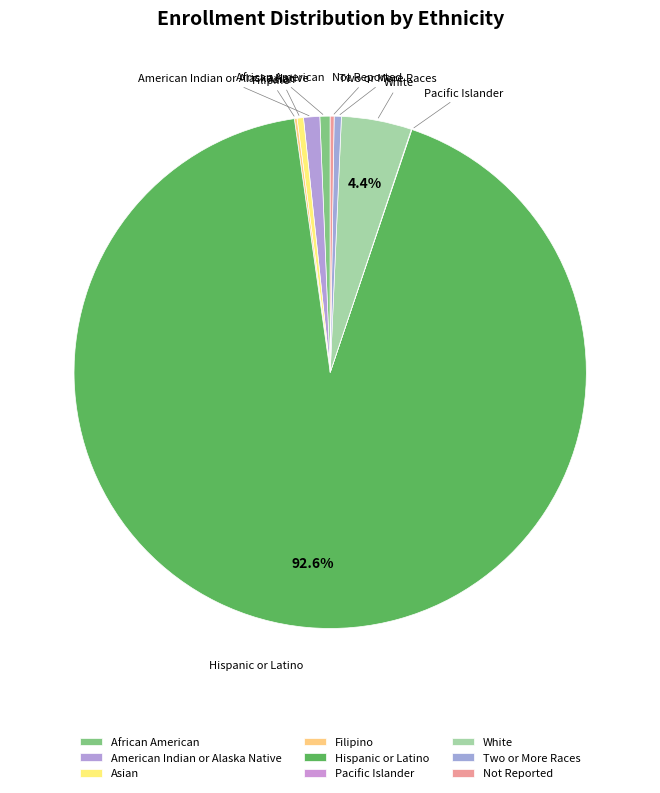

Is it true that Asian is 0% of the pie?

True